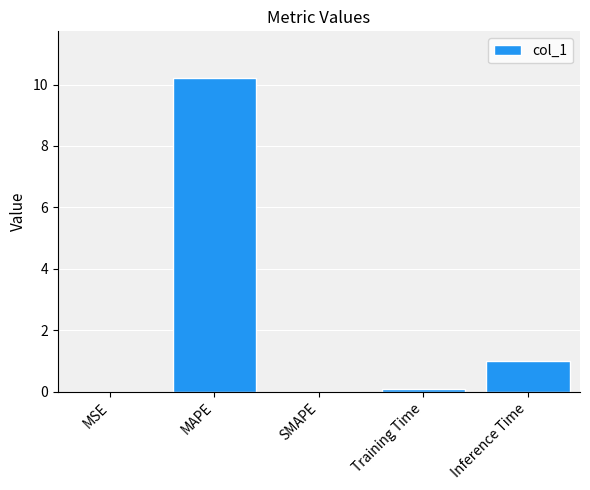

The value at SMAPE is -5.4. True or false?

False